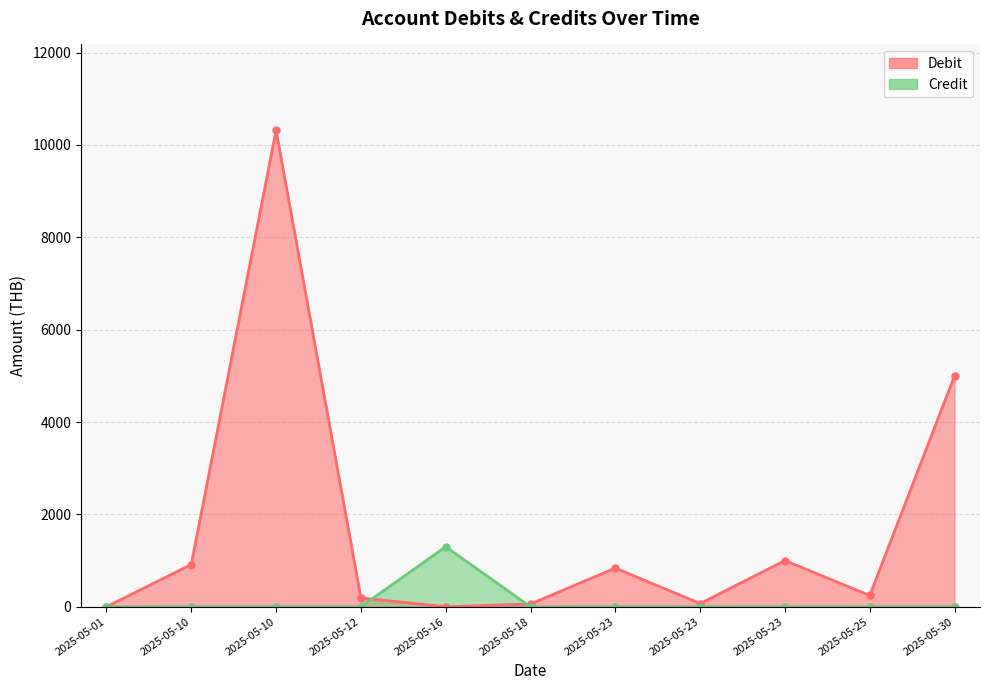

What is the average value of the Credit series?

118.2